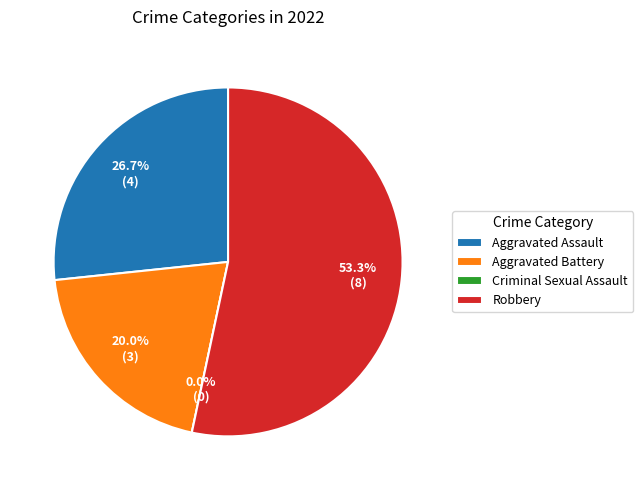

Is Aggravated Assault the majority of the pie?

No